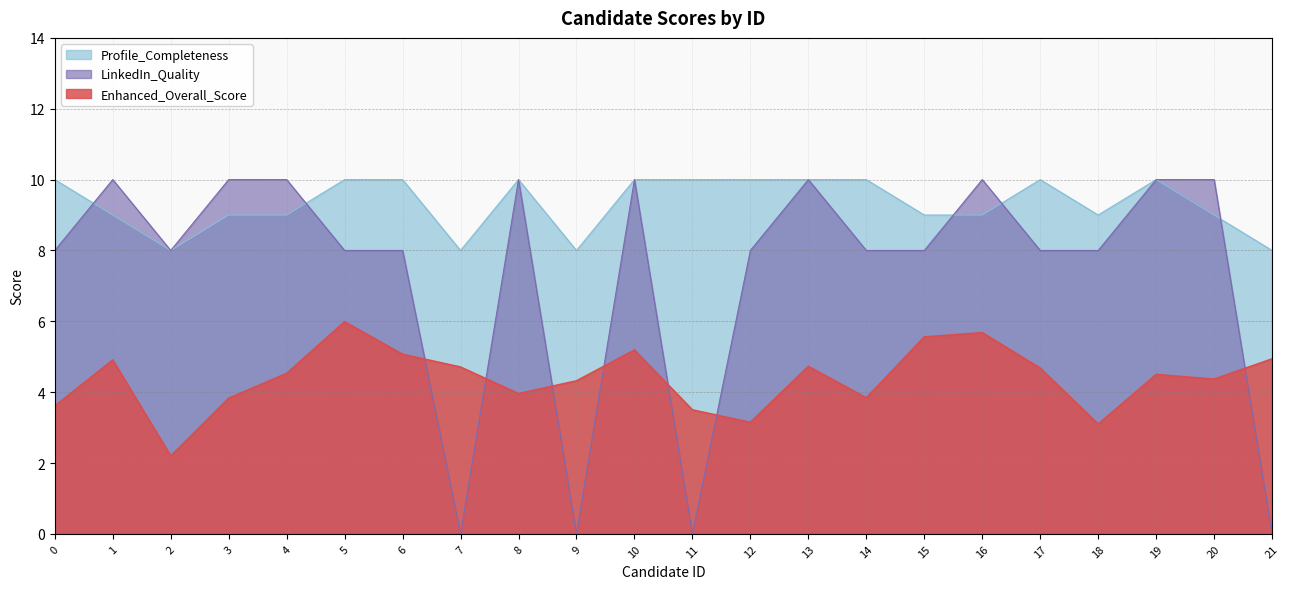

The value of Profile_Completeness at 12 is 5.7. True or false?

False